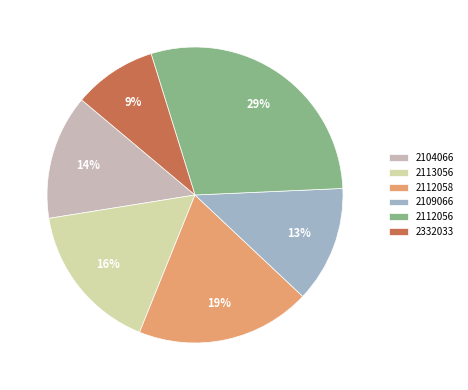

Is it true that 2112056 is 29% of the pie?

True